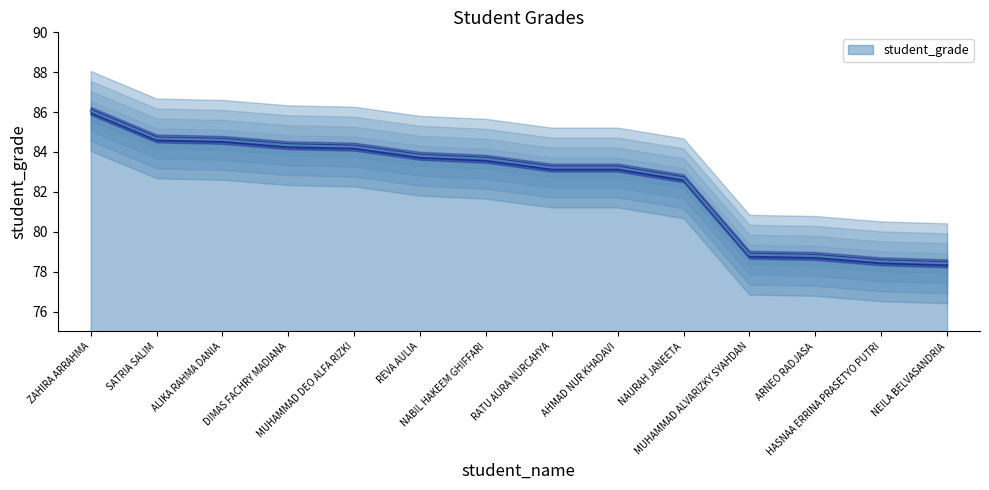

Reading left to right, transcribe all the data shown in this chart.

86.1	84.7	84.6	84.3	84.3	83.8	83.7	83.2	83.2	82.7	78.8	78.8	78.5	78.4